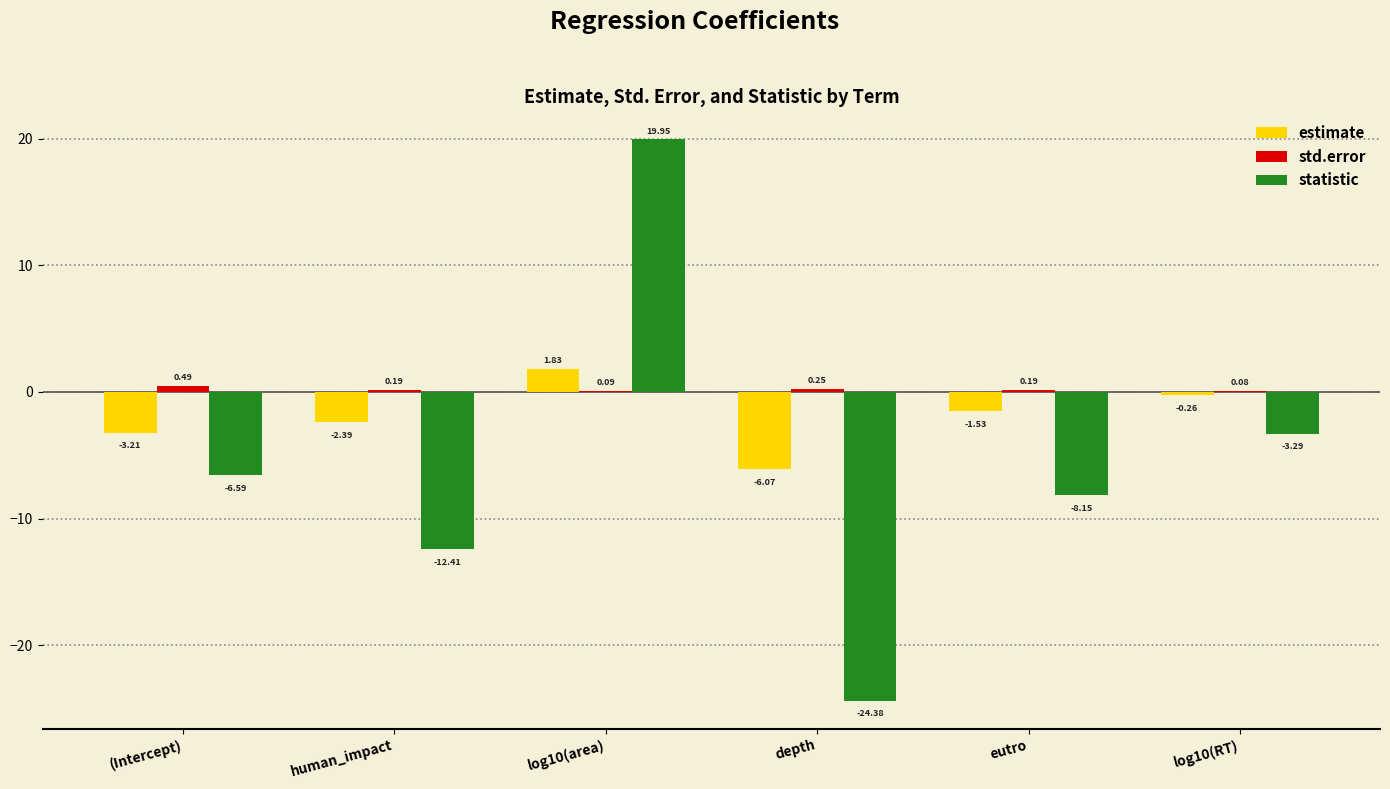

At which category is the sum across all series the highest?

log10(area)